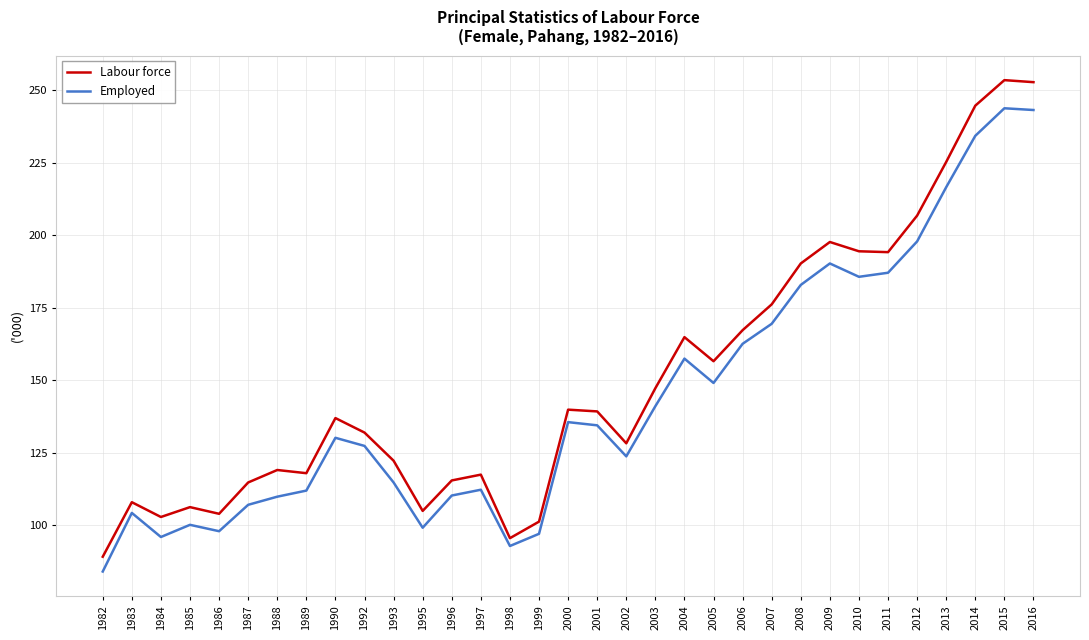

What are all the series names shown in the legend?

Labour force, Employed